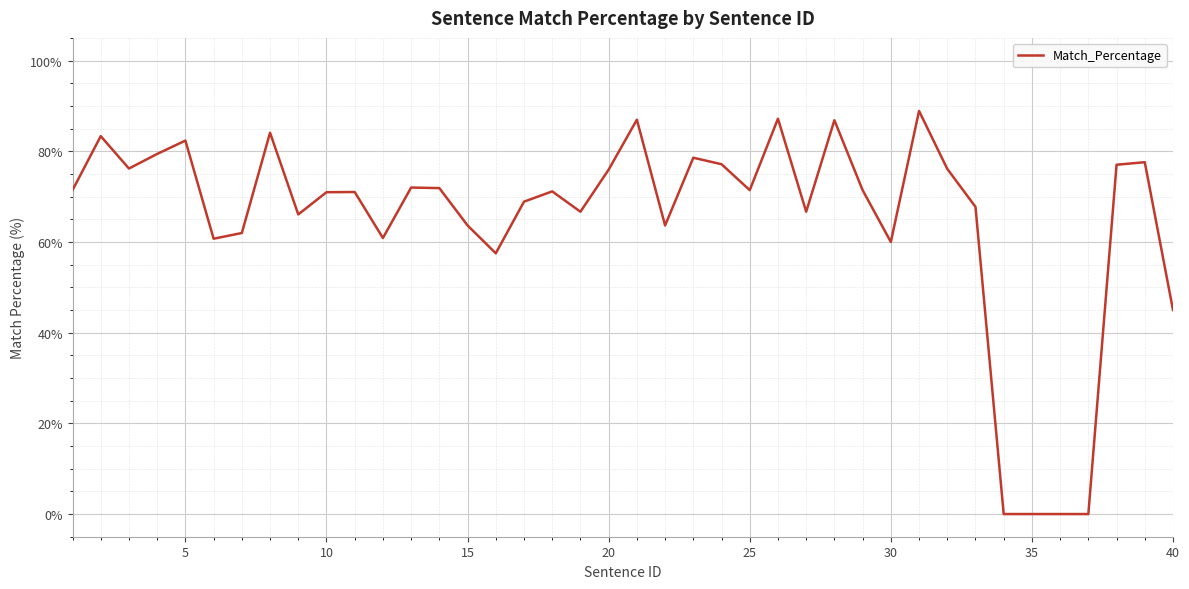

What is the difference between the maximum and minimum values?

88.9